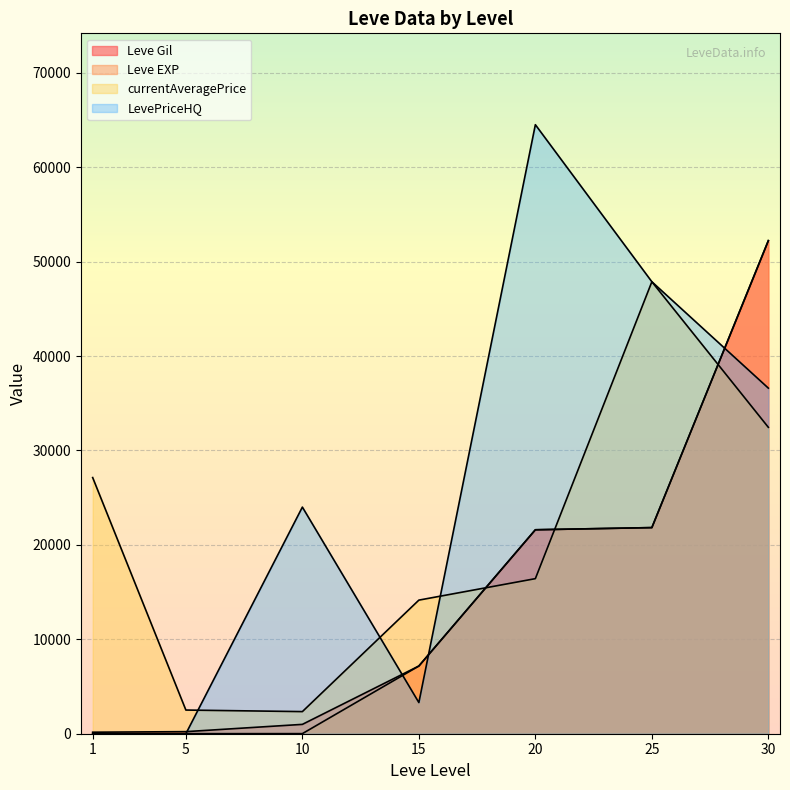

What is the greatest value displayed?

64500